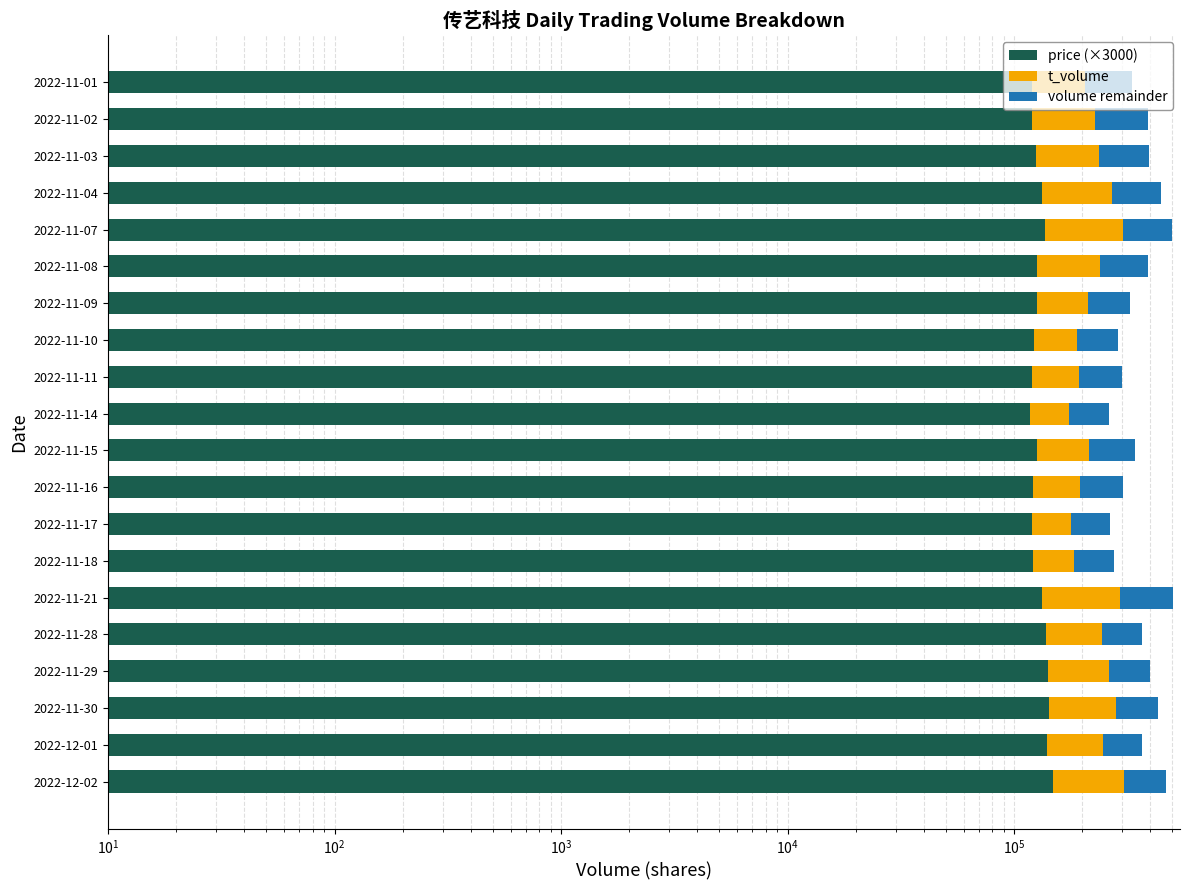

Is it true that price (×3000) equals 125460.0 at 2022-11-03?

True